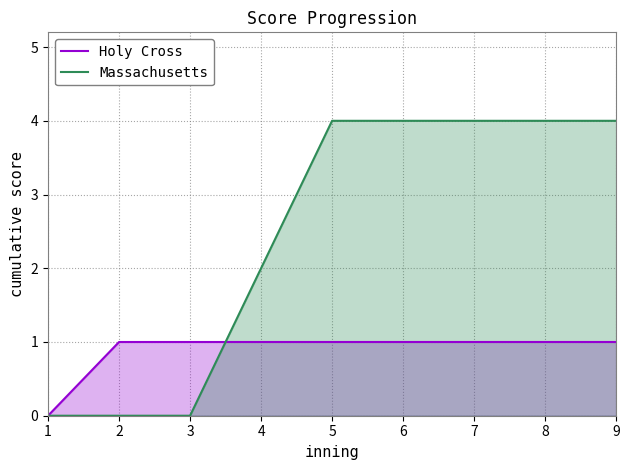

How many lines are shown in the chart?

2